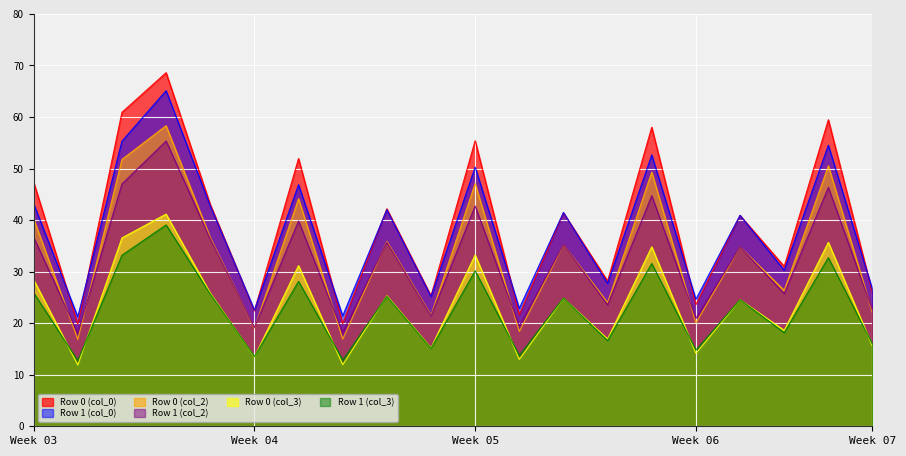

At which label is col_0 closest to 45?

Row 1